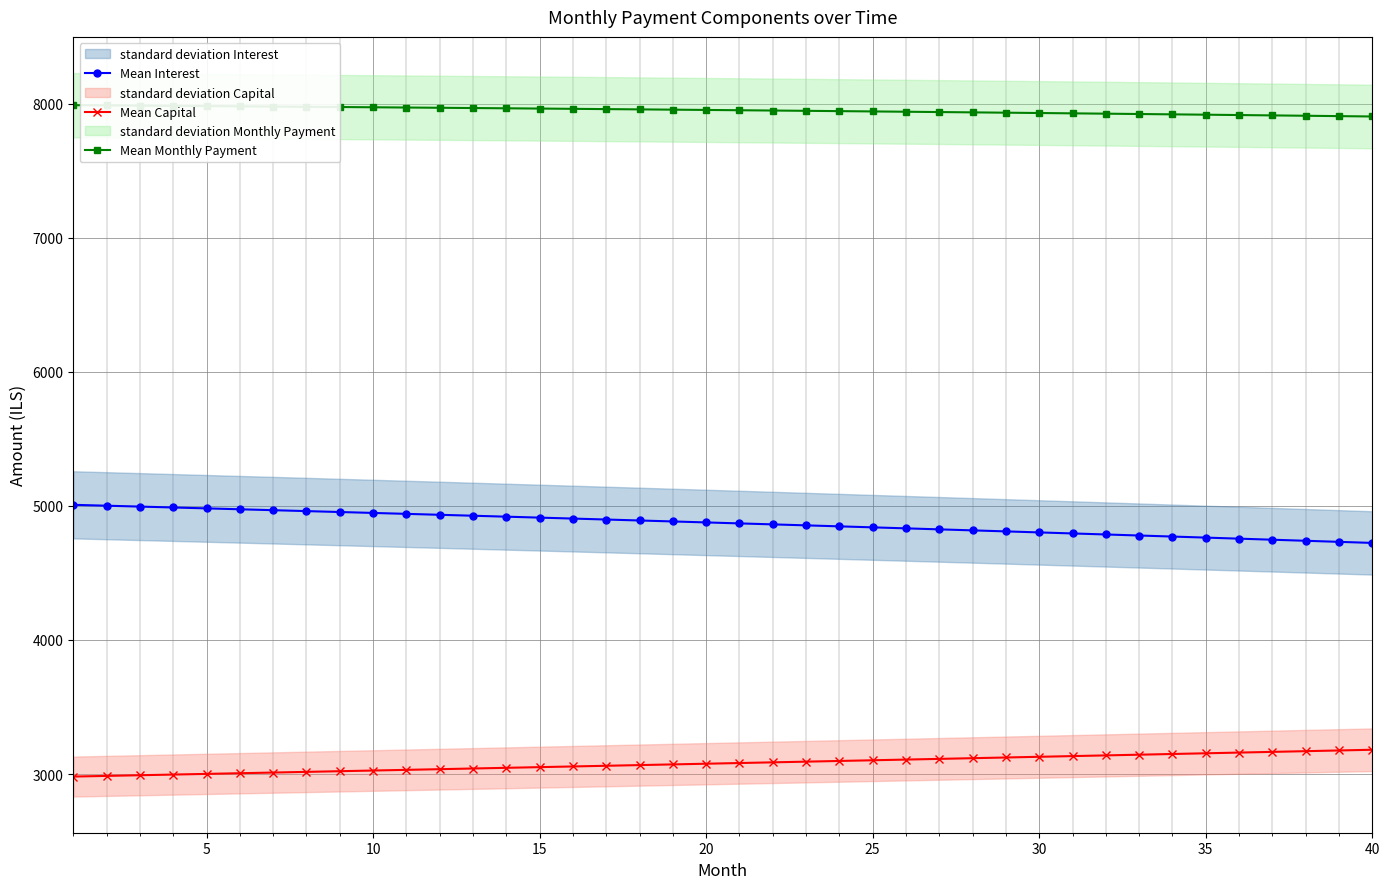

True or false: Mean Interest and Mean Capital intersect in this chart.

False